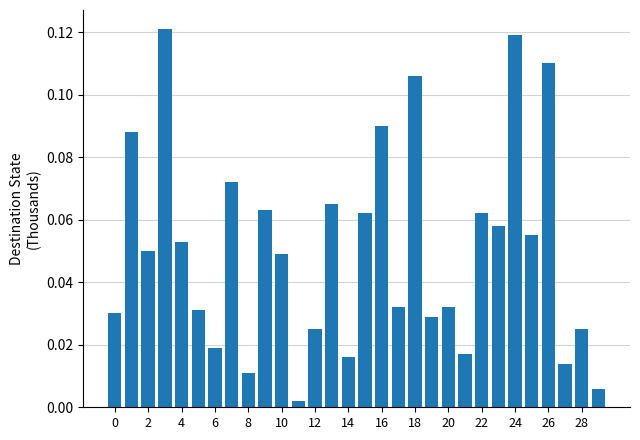

What is the sum of all values?

1.5